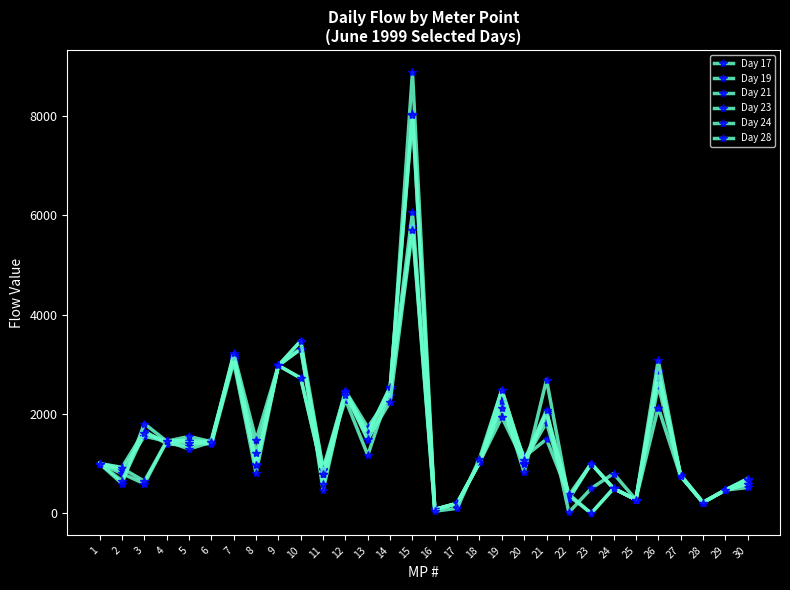

What is the total value across all series at 6?

8582